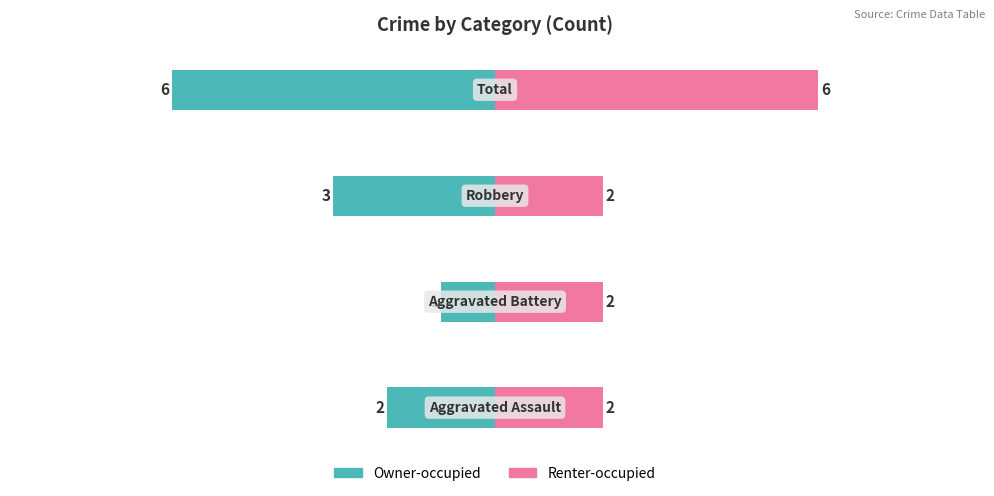

List the labels in order of Renter-occupied value, smallest first.

0, 1, 2, 3